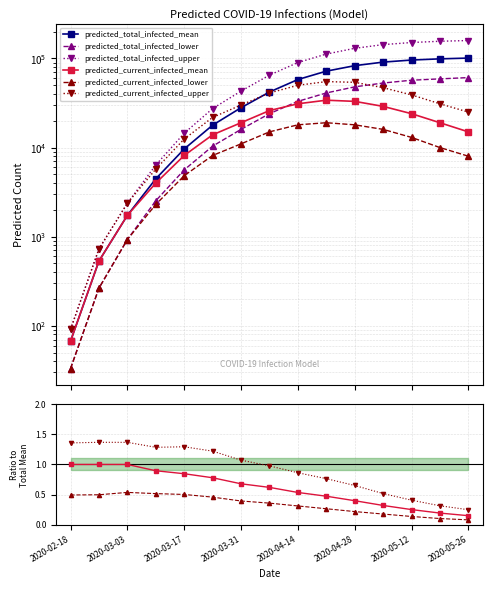

What are all the series names shown in the legend?

predicted_total_infected_mean, predicted_total_infected_lower, predicted_total_infected_upper, predicted_current_infected_mean, predicted_current_infected_lower, predicted_current_infected_upper